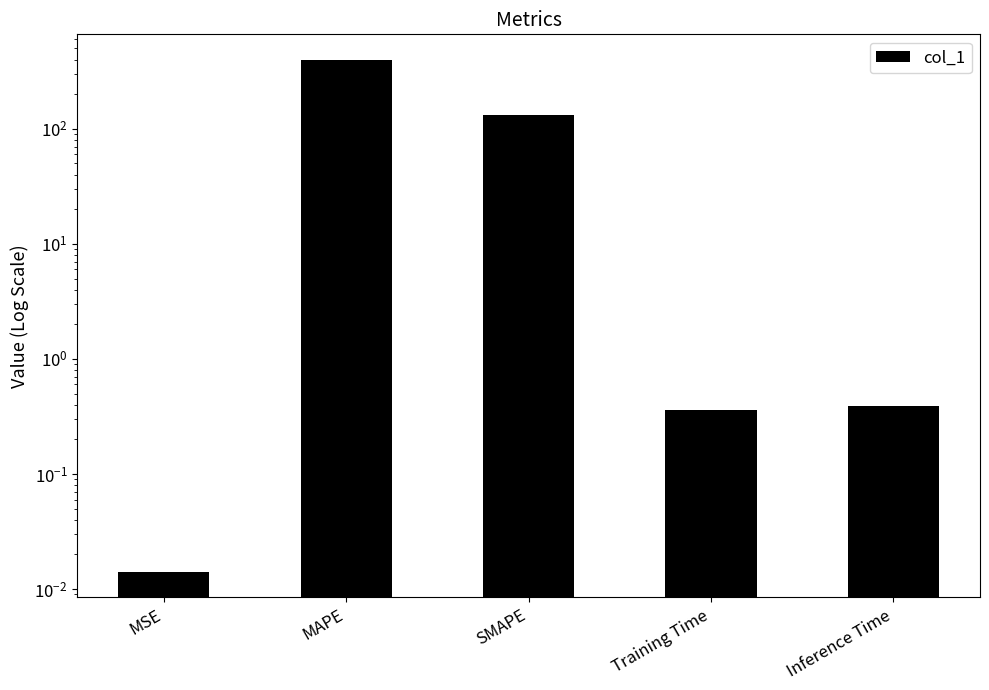

Is it true that the value at MSE is 0.0?

True